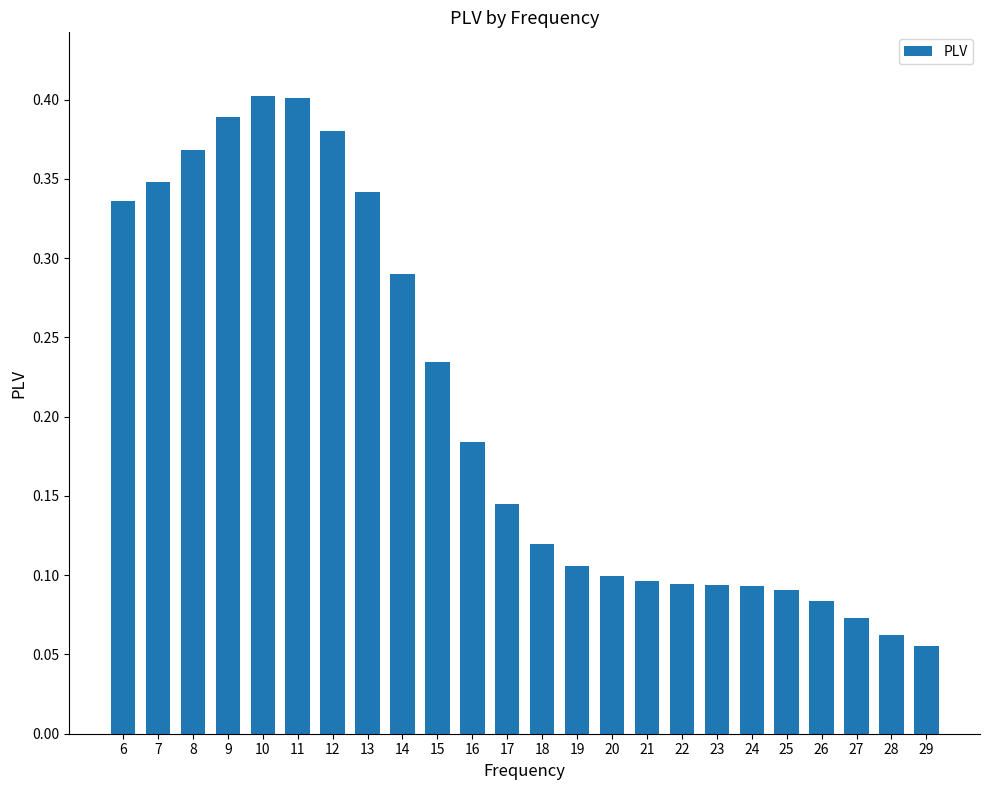

Count the values in the range 0 to 1.

24